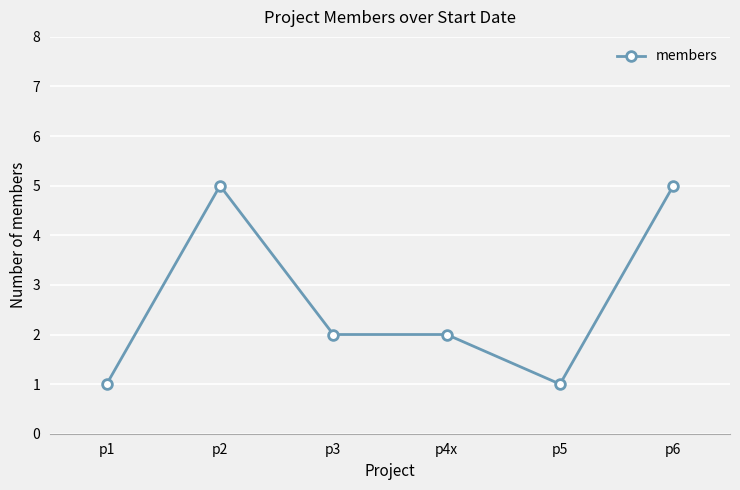

What position from the right is p4x?

3